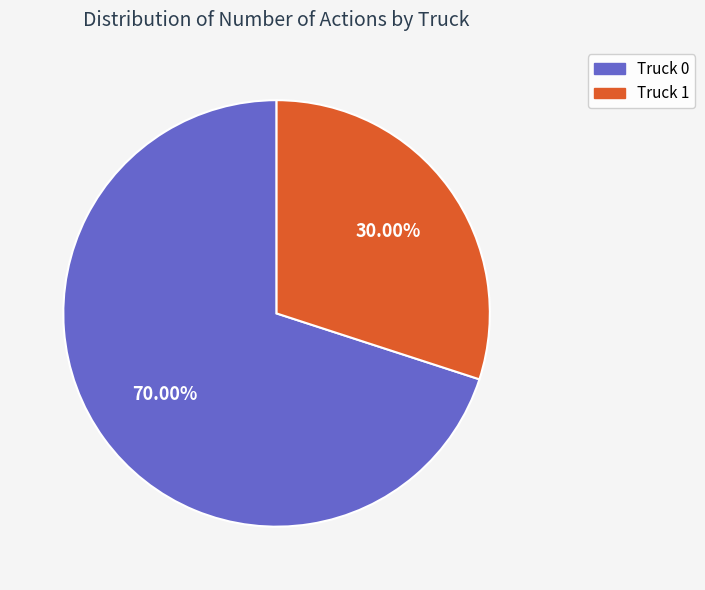

Count the number of slices in the pie.

2